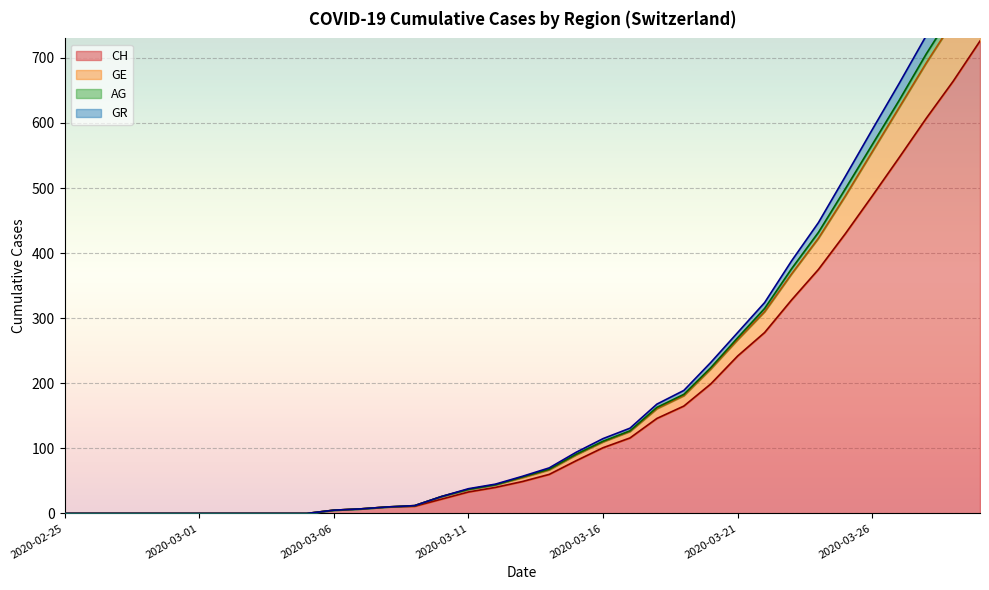

True or false: AG has more than 0 points higher than both neighbors.

False